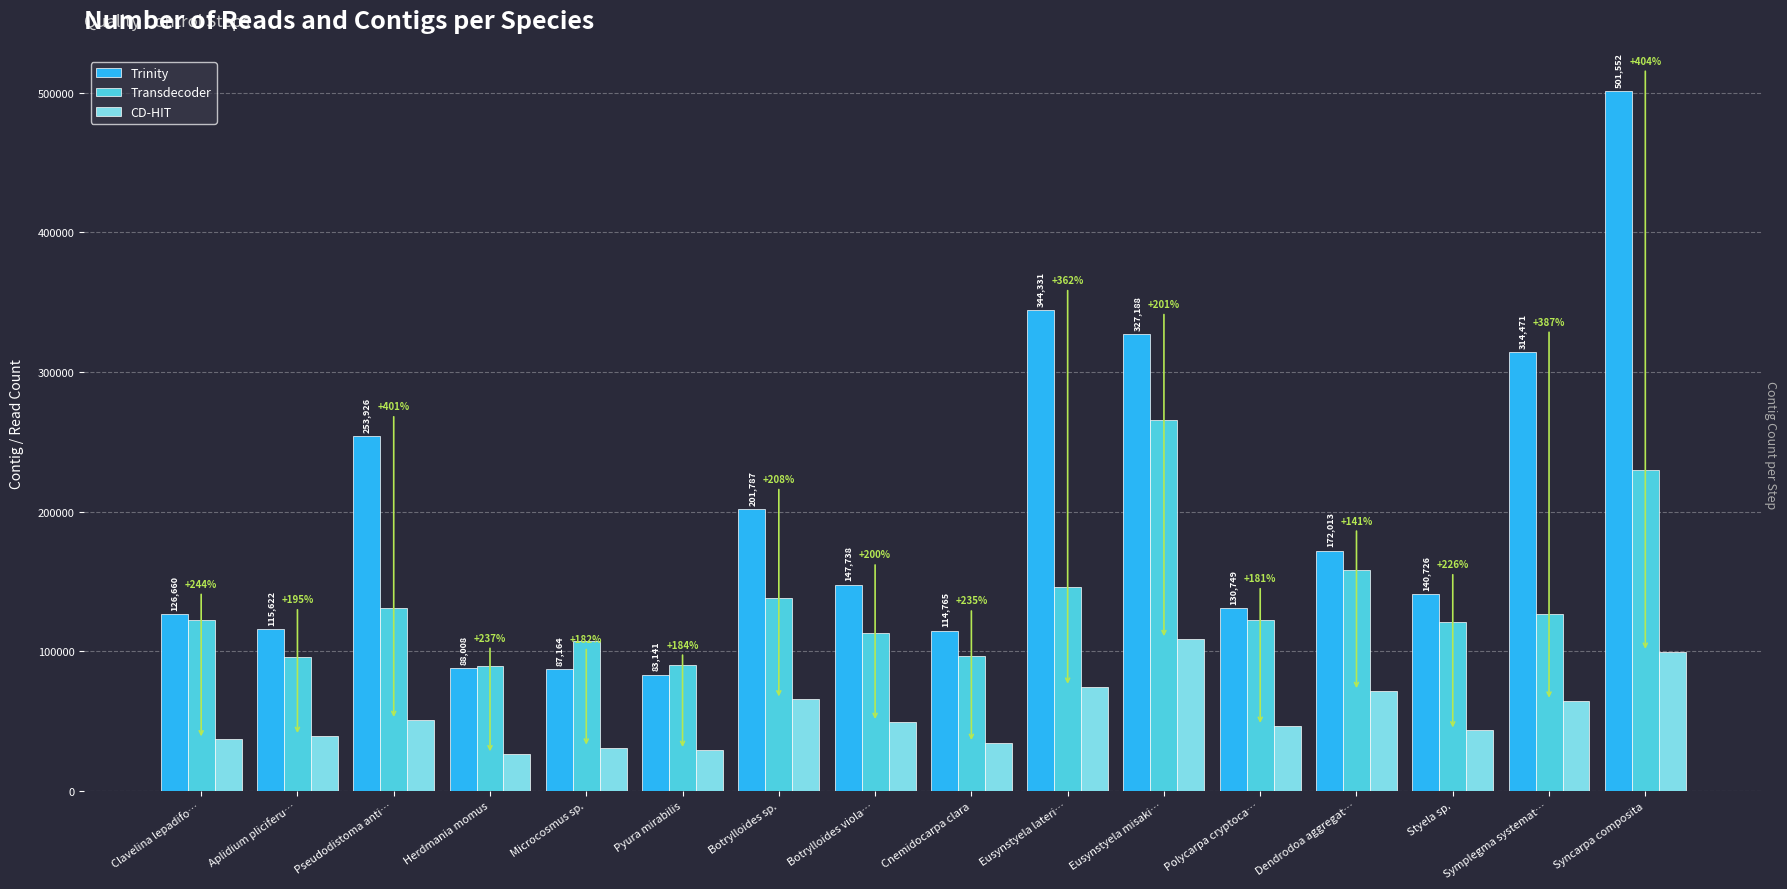

How many bars are there in total?

48